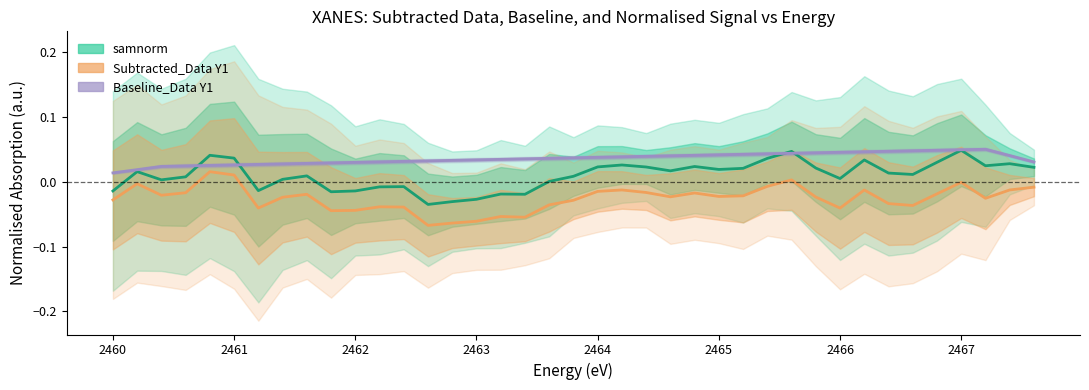

List the series in order of their peak value, lowest first.

Subtracted_Data Y1, samnorm, Baseline_Data Y1